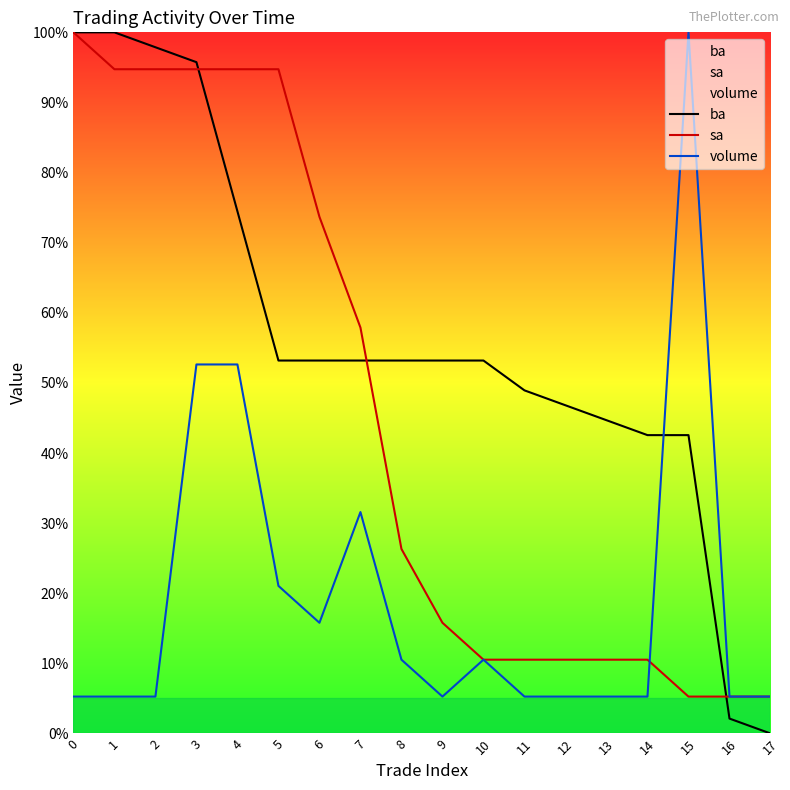

Which series ends up on top after the final intersection of ba and sa?

sa